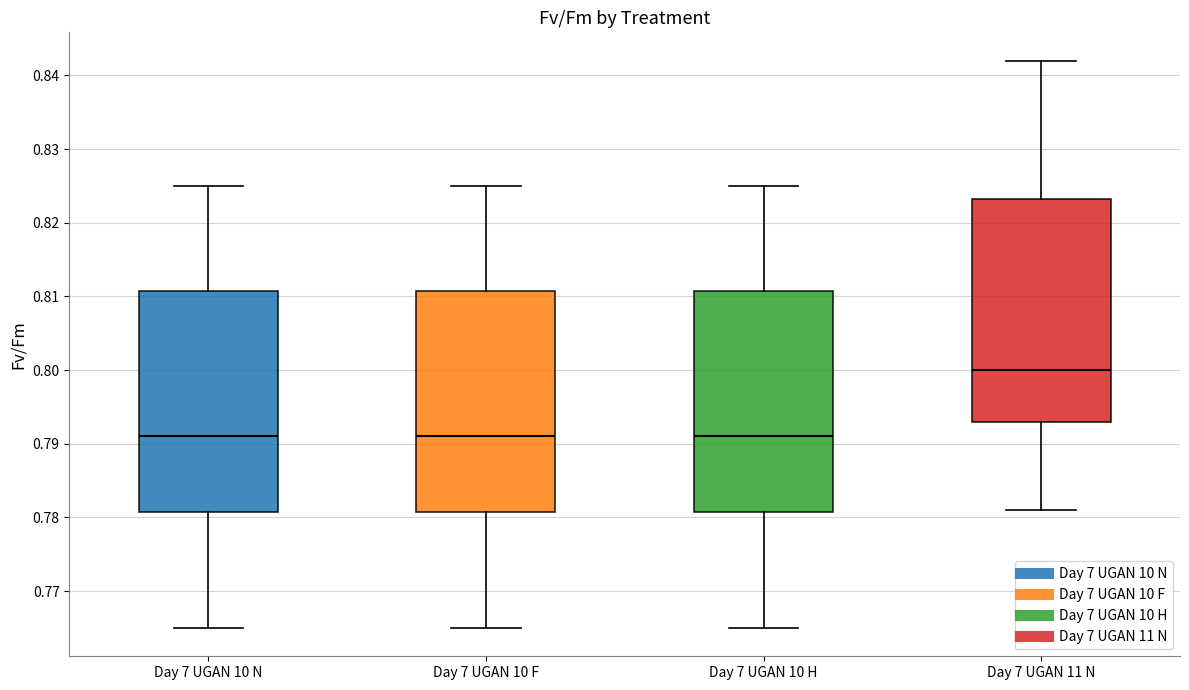

Which box's median line is the highest?

Day 7 UGAN 11 N